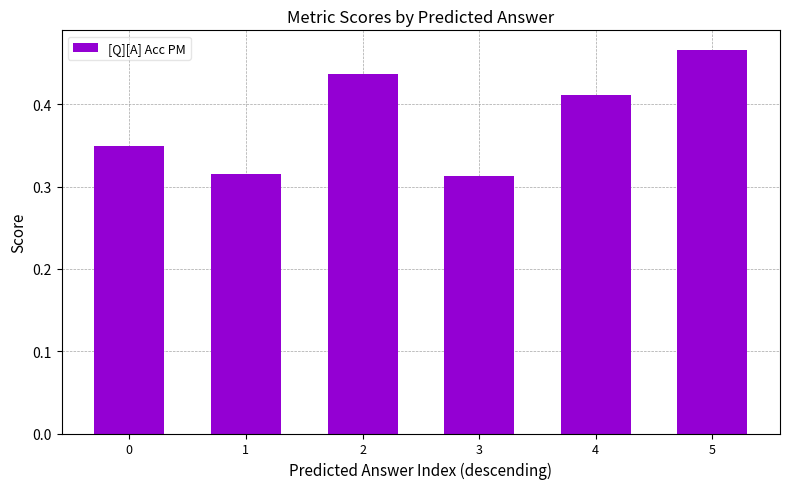

Count the values in the range 0 to 1.

6